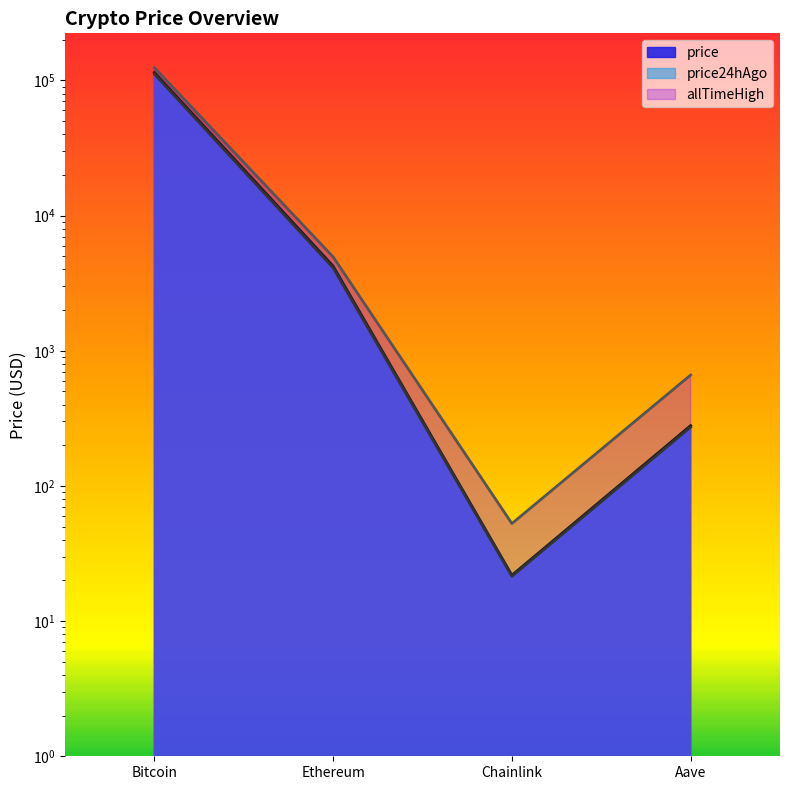

What is the difference between the second highest and second lowest values in the price24hAgo series?

3830.4